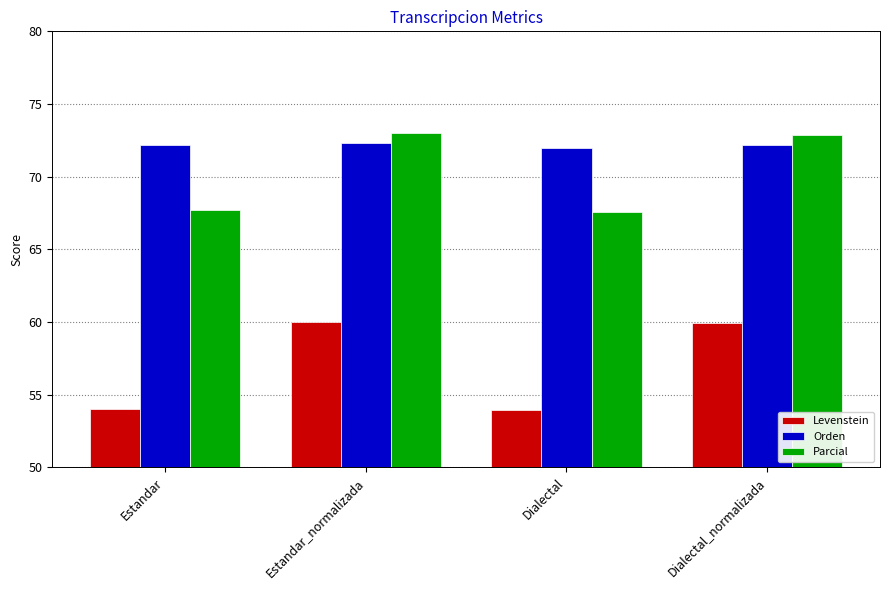

What is the difference between the highest and lowest values at Estandar?

18.1